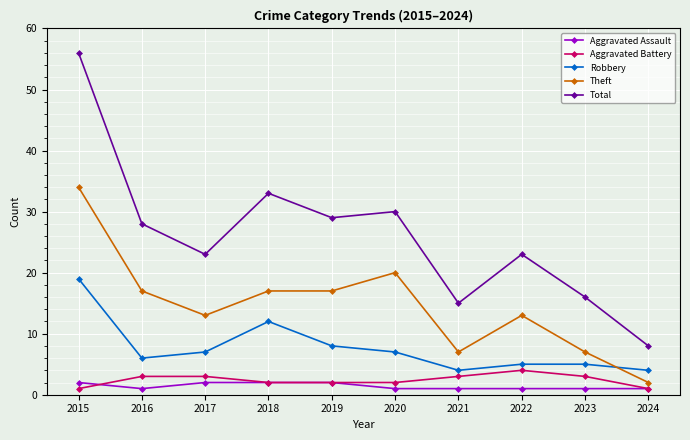

Reading left to right, extract all data points from this chart.

Aggravated Assault: 2	1	2	2	2	1	1	1	1	1
Aggravated Battery: 1	3	3	2	2	2	3	4	3	1
Robbery: 19	6	7	12	8	7	4	5	5	4
Theft: 34	17	13	17	17	20	7	13	7	2
Total: 56	28	23	33	29	30	15	23	16	8